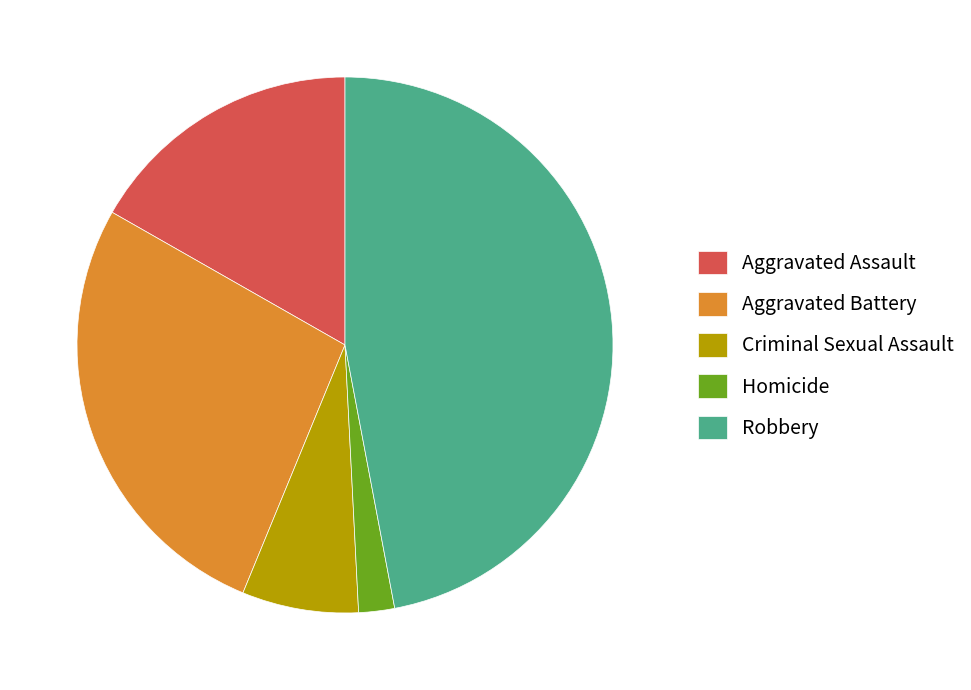

True or false: Homicide accounts for 12% of the total.

False